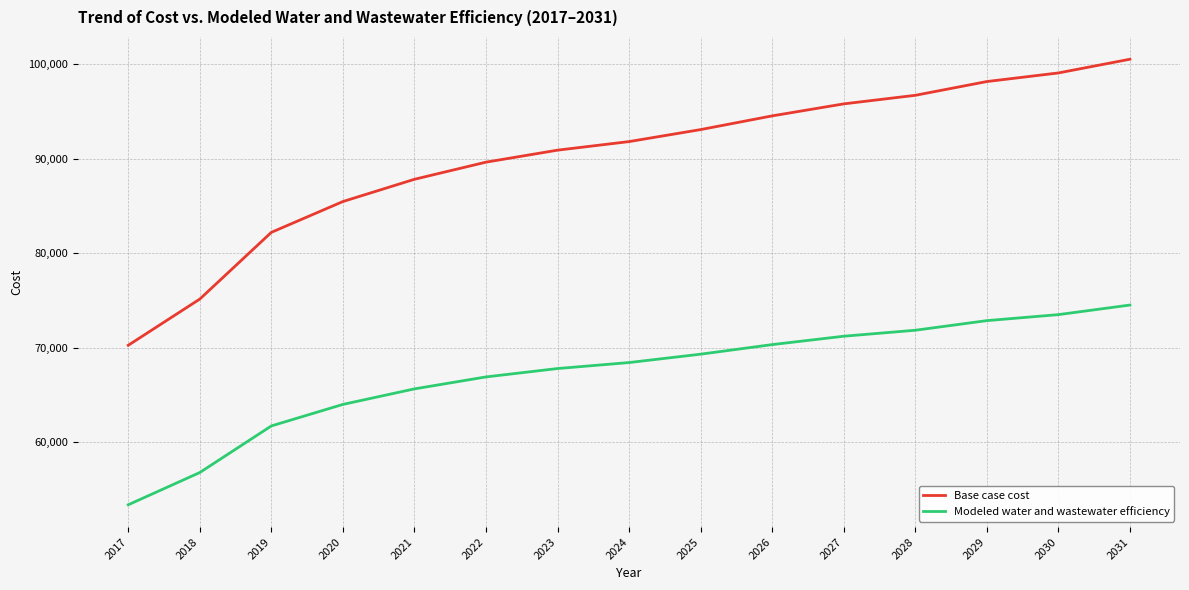

What is the approximate value of Base case cost at 2029?

98186.3